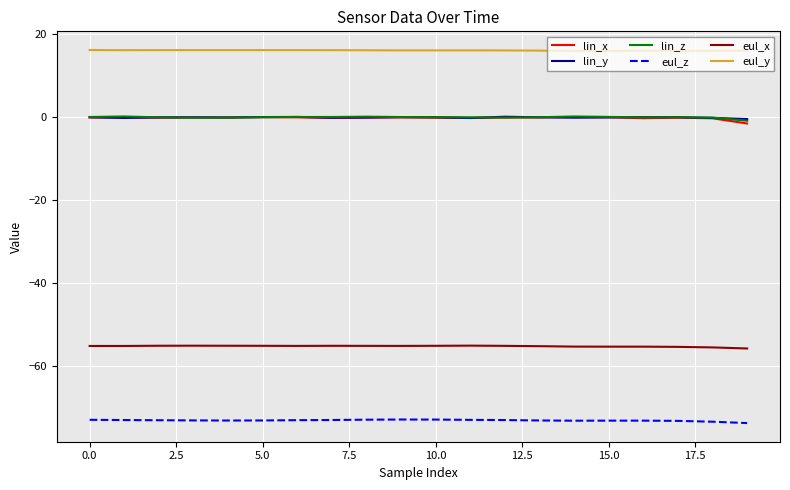

What is the difference between the maximum and minimum values in the eul_y series?

0.3